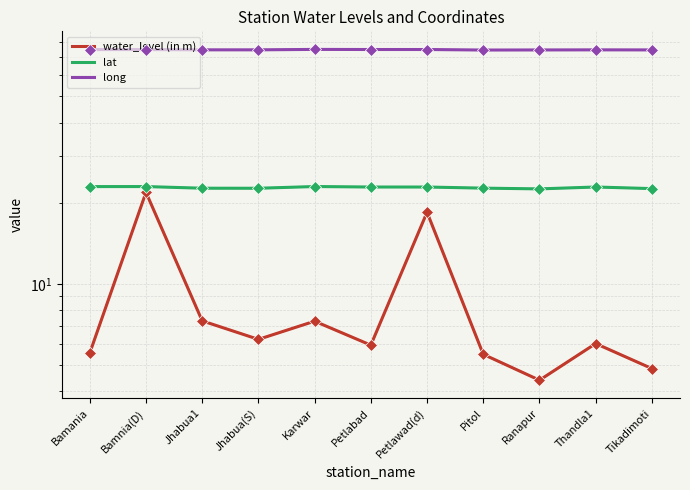

True or false: lat and water_level (in m) cross at least once.

False